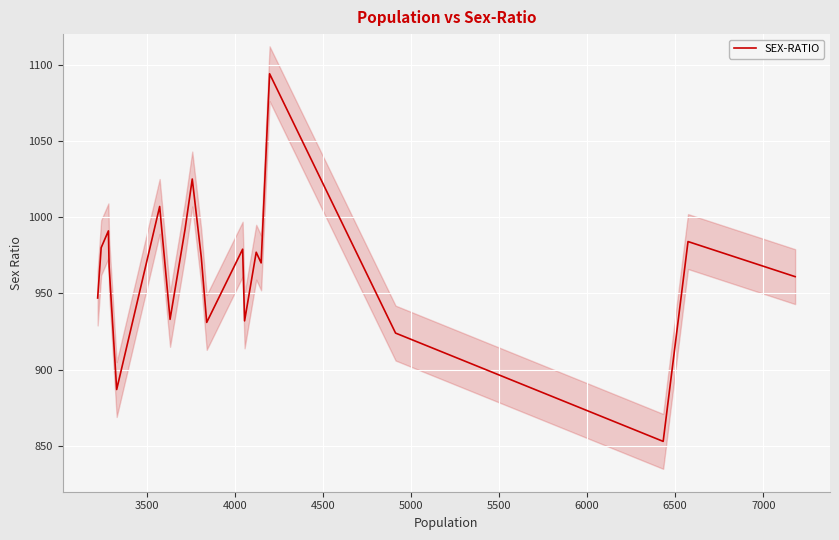

What is the lowest value of the SEX-RATIO series?

853